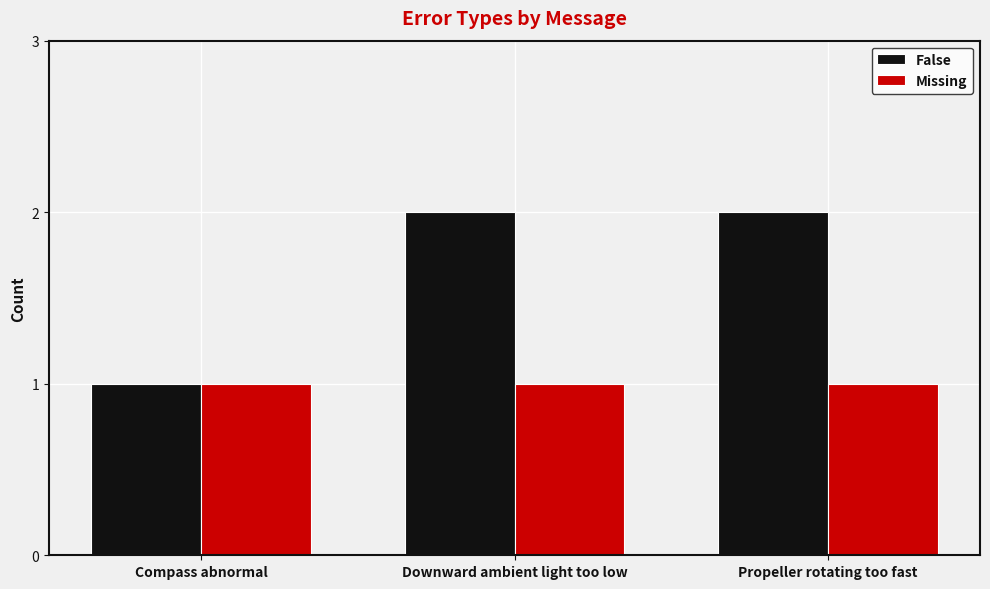

What is the sum of all False values?

5